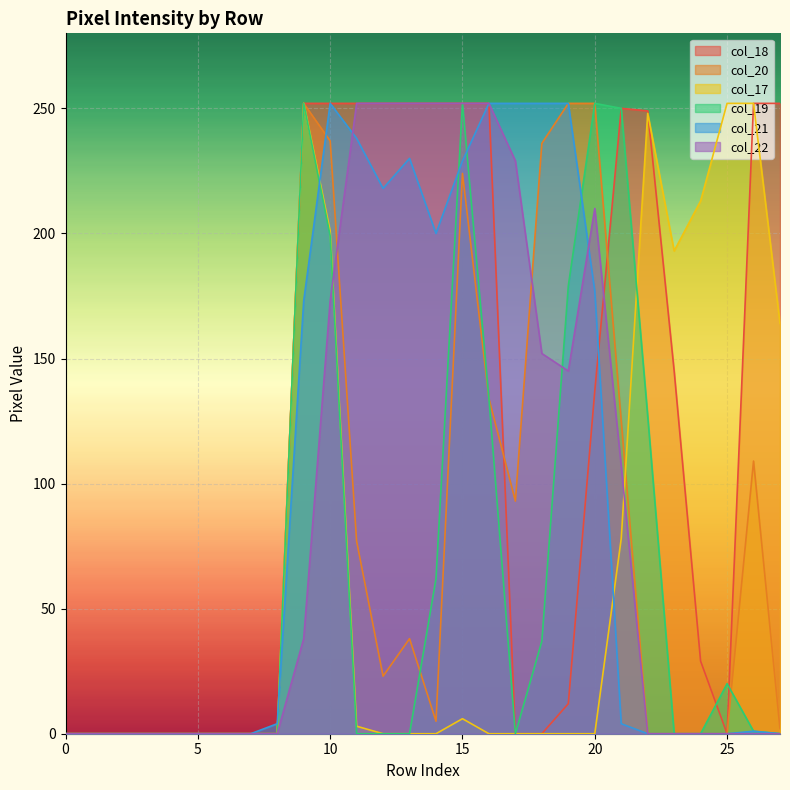

The col_21 series shows 391 at 17. True or false?

False